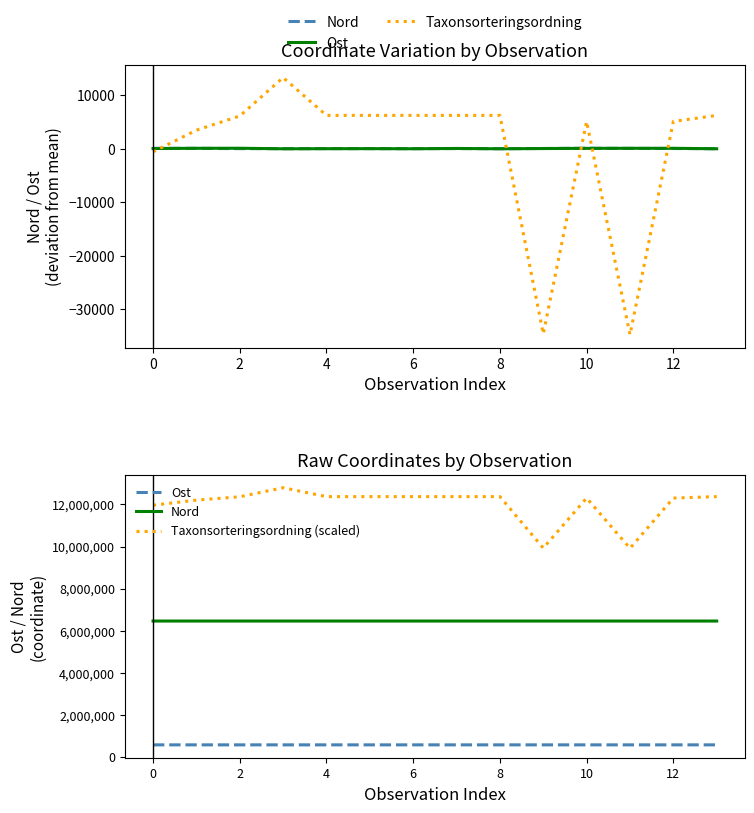

What is the smallest value displayed?

-34767.6